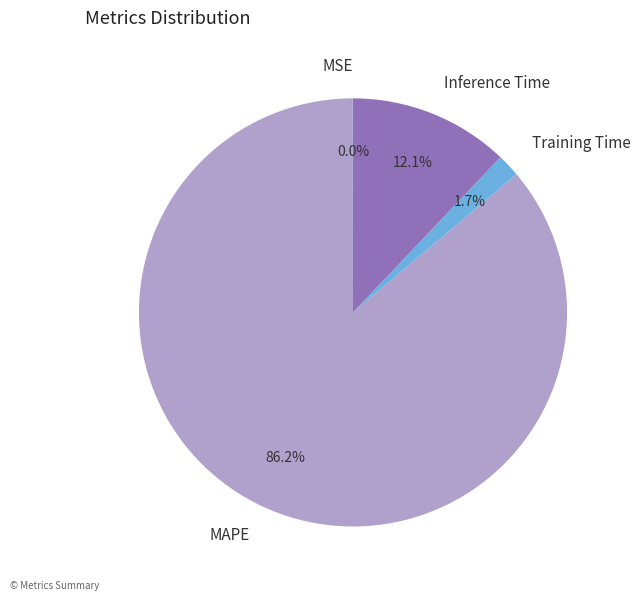

Between Inference Time and MAPE, which is larger?

MAPE